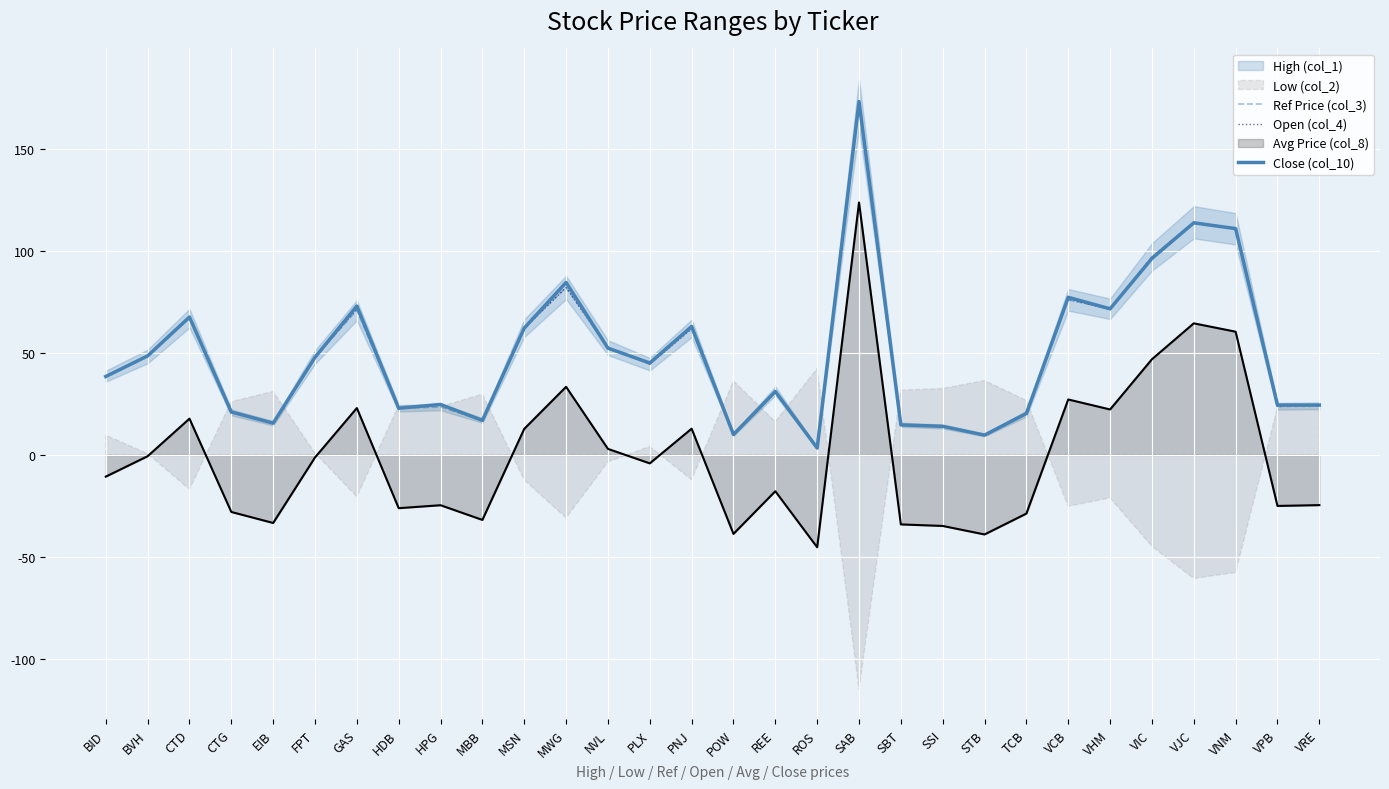

The Open (col_4) series shows 10.1 at POW. True or false?

True